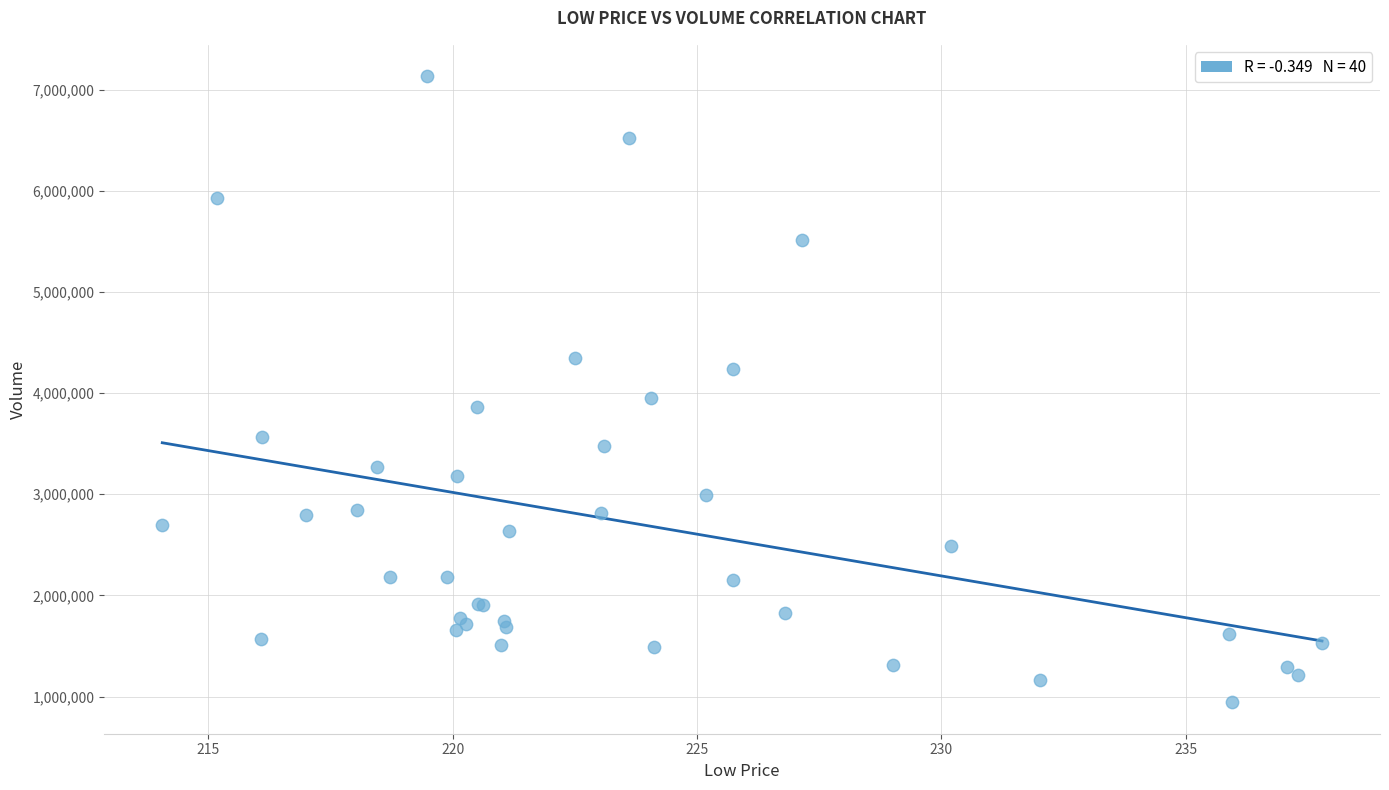

What Y value in the scatter plot is closest to 4038468?

3951694